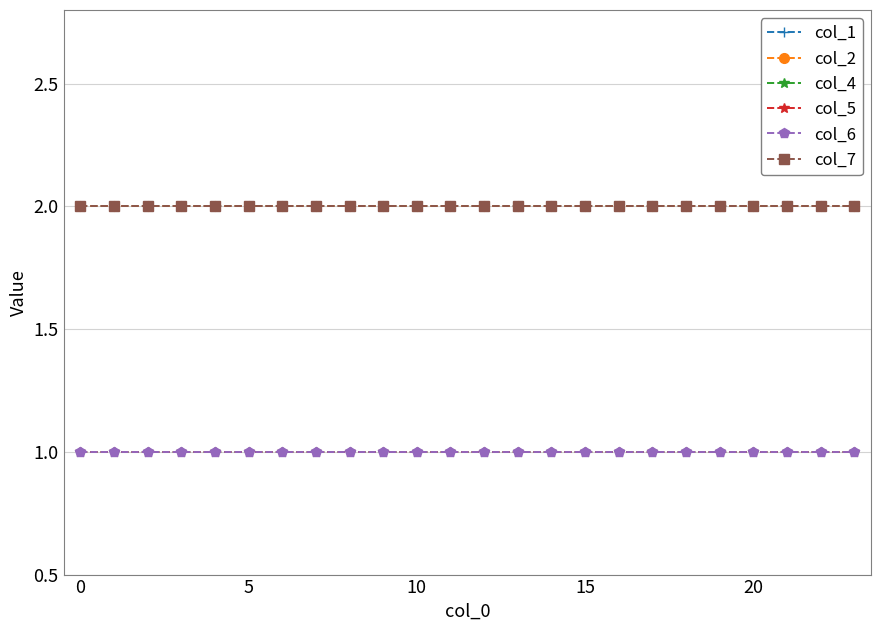

What is the sum of all col_2 values?

48